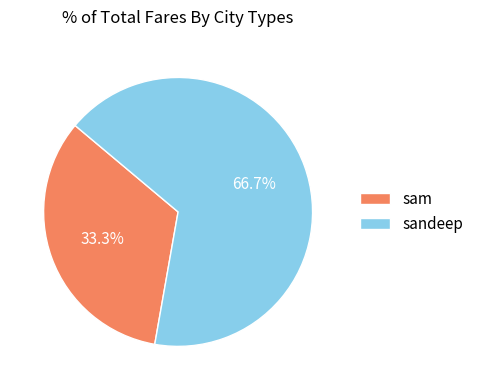

To the nearest percent, what is the average slice percentage?

50%